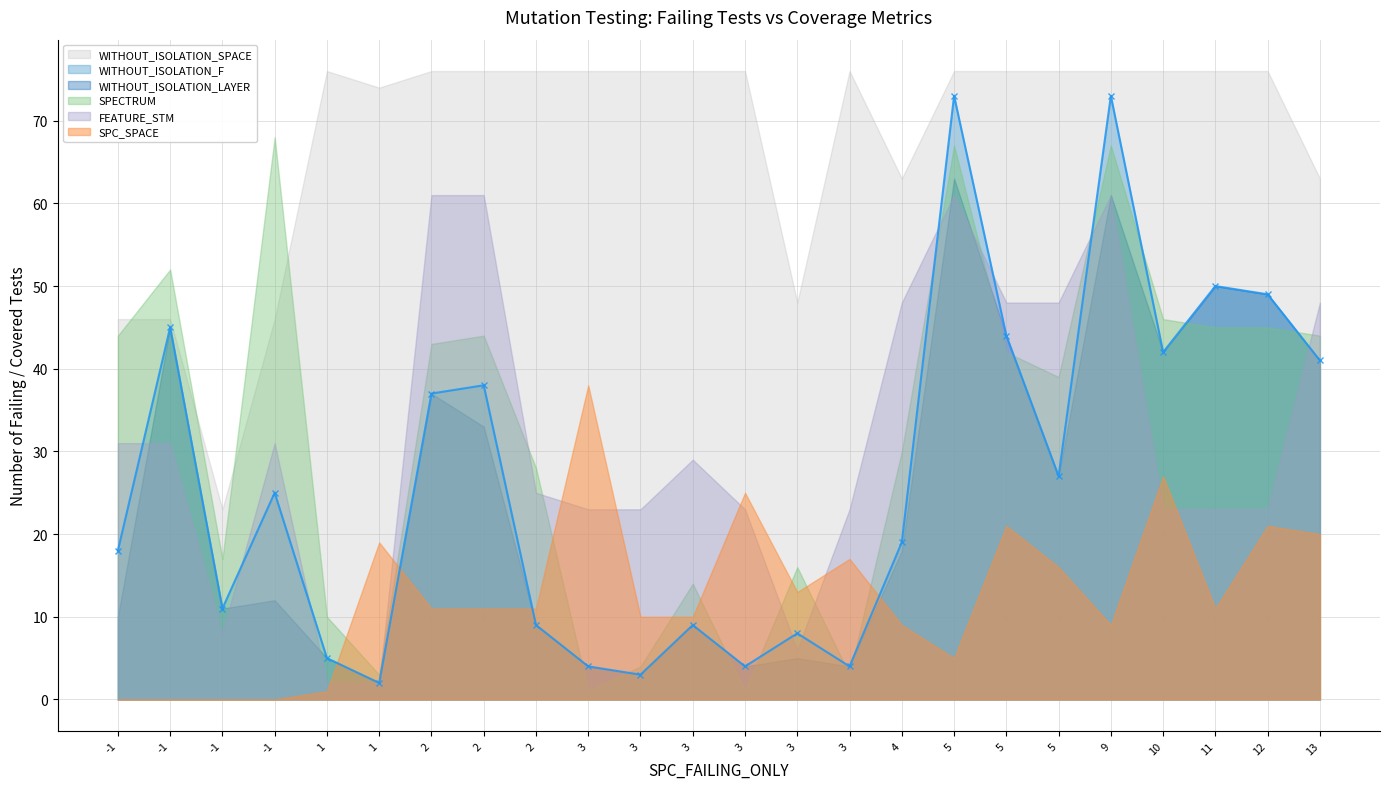

What is the total value across all series at 3?

127